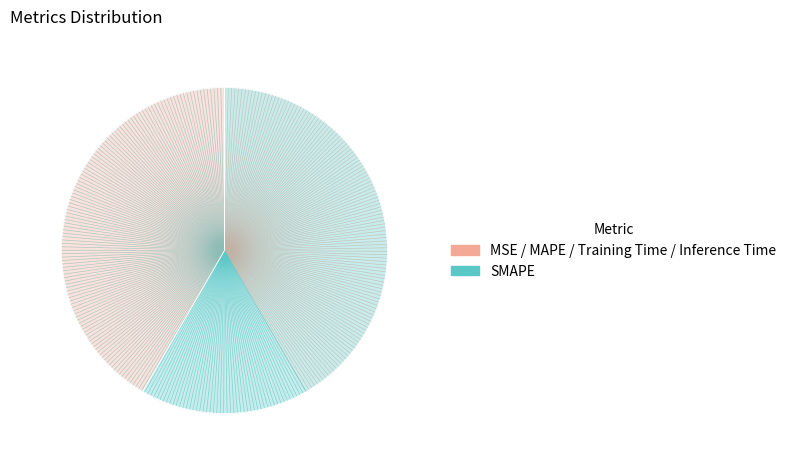

How many slices are in this pie chart?

5